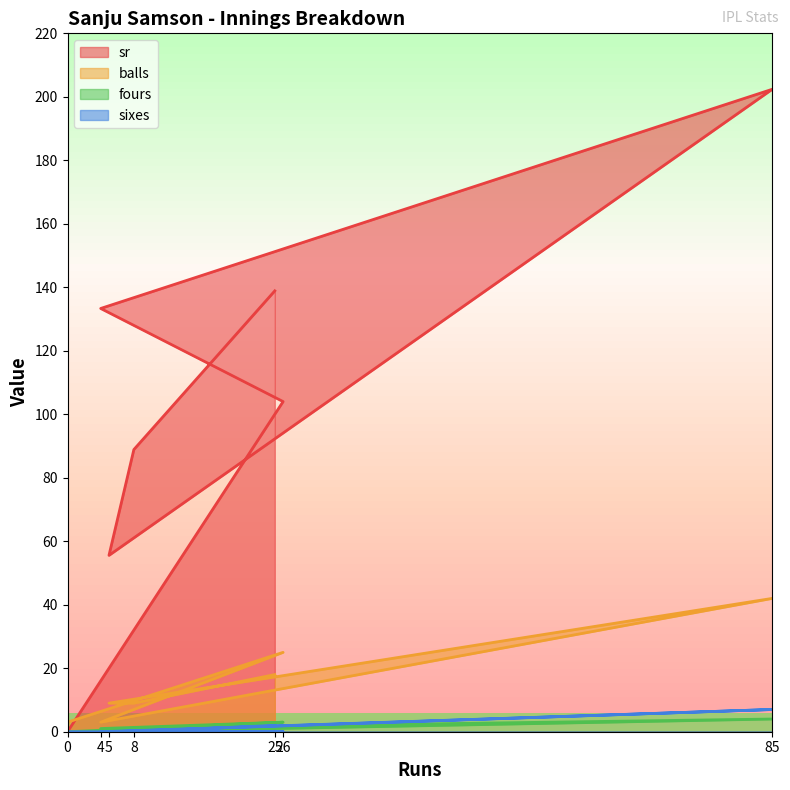

What is the sum of the fours values at 8 and 85?

5.0